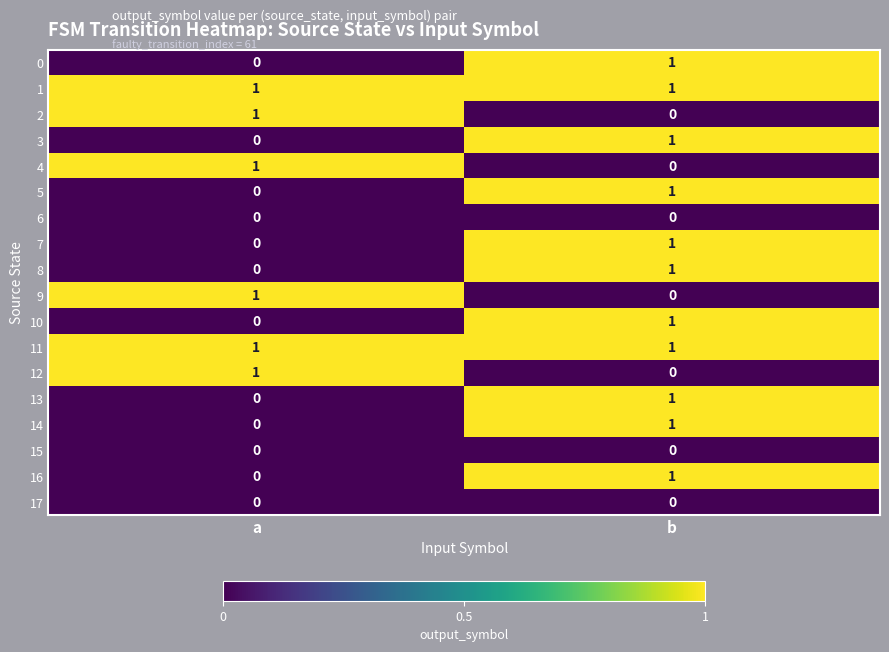

At which label does 2 reach its peak?

a